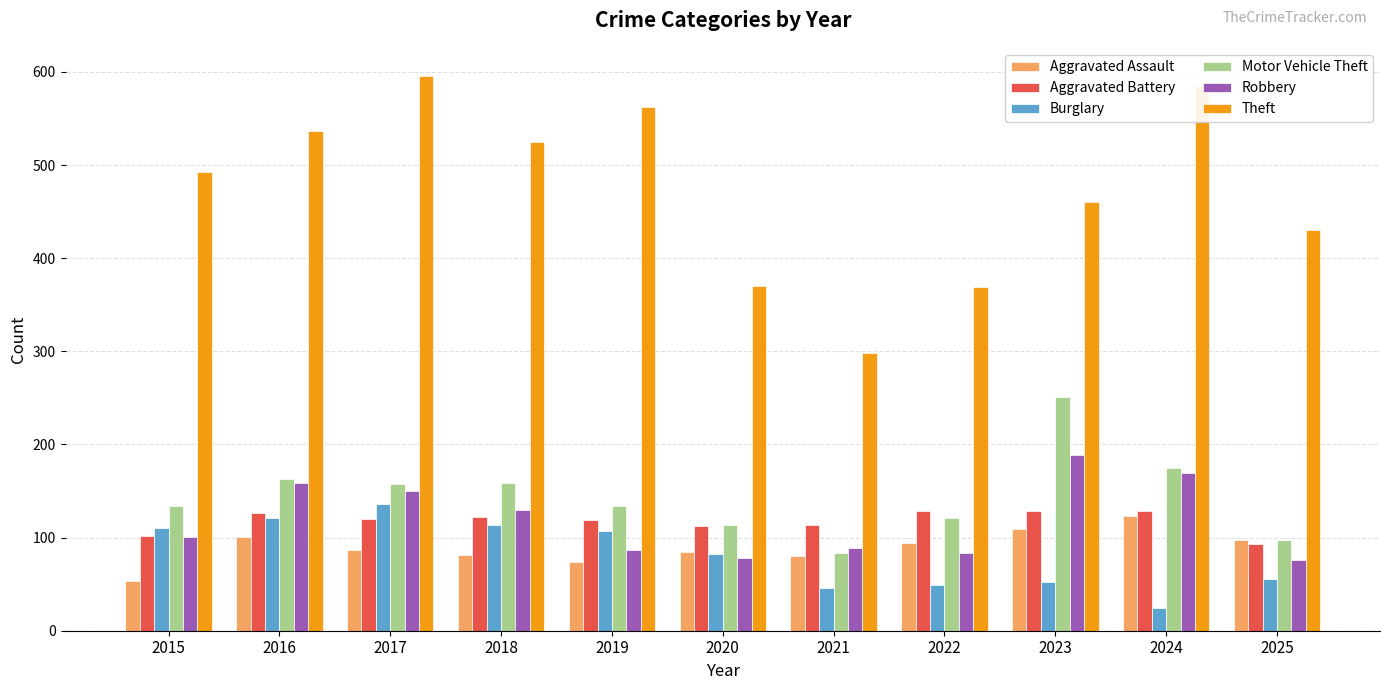

What are all the series names shown in the legend?

Aggravated Assault, Aggravated Battery, Burglary, Motor Vehicle Theft, Robbery, Theft